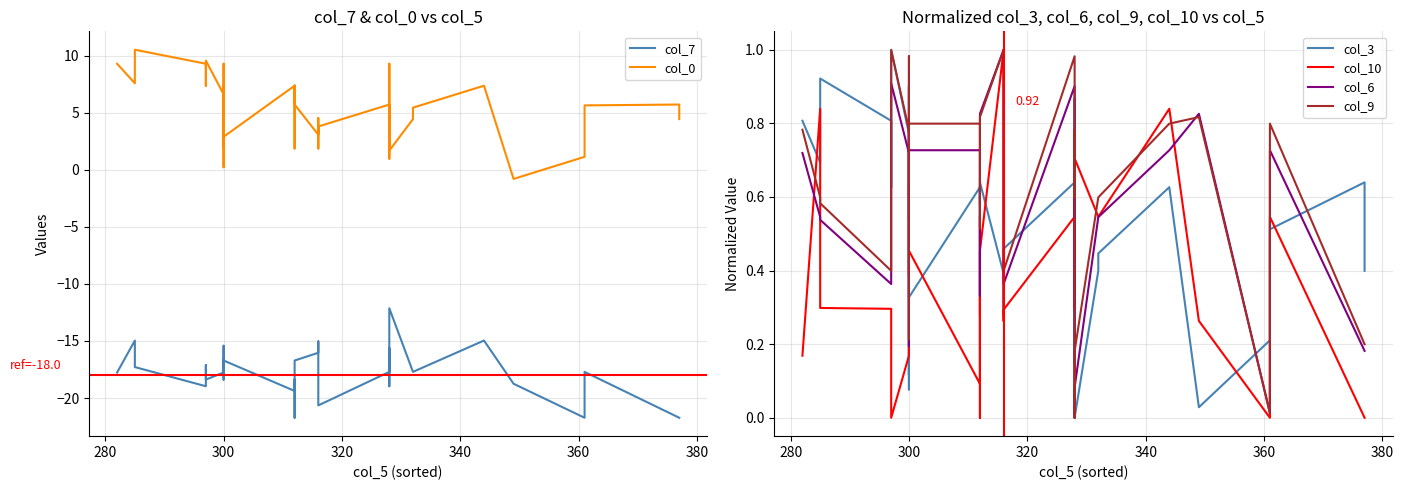

The value of col_9 at 300 is 0.2. True or false?

False